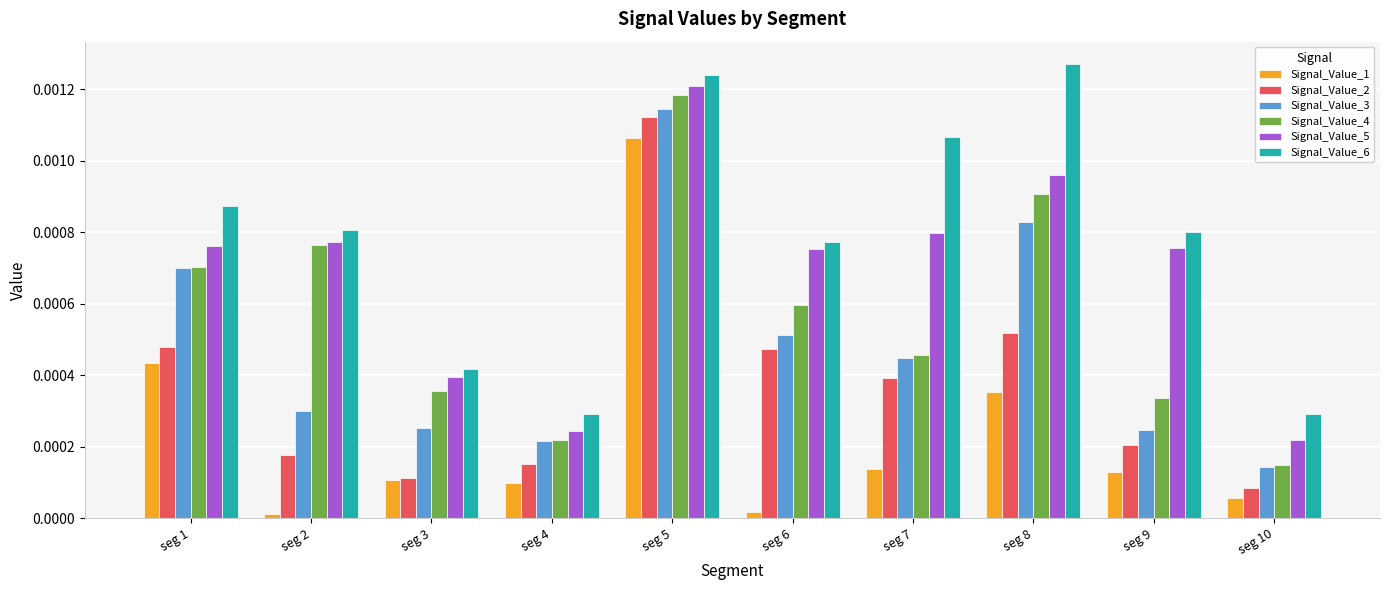

Which category has the lowest value in the Signal_Value_5 series?

seg 10